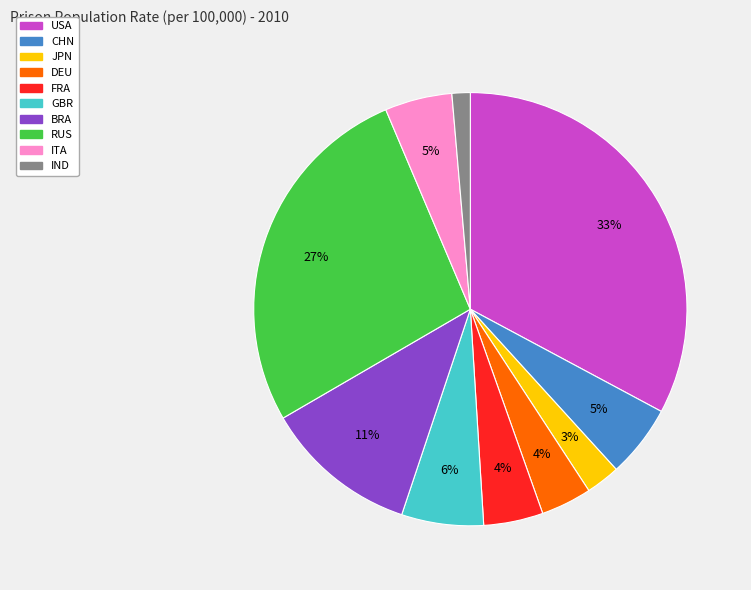

Combined, do DEU and RUS account for over 50%?

No